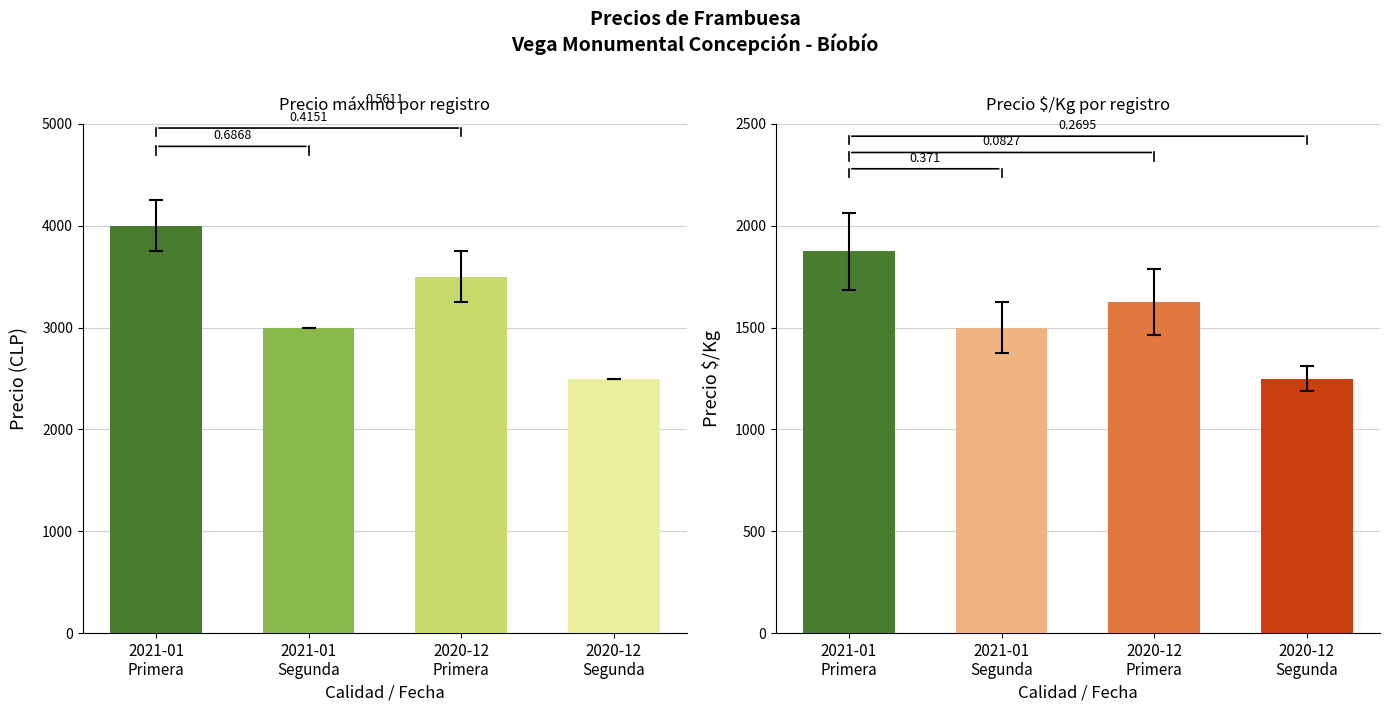

Count the number of data series in this chart.

2